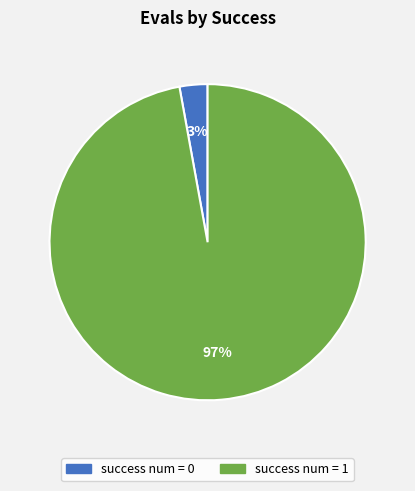

To the nearest percent, what is the difference between the largest and smallest slice percentages?

94%